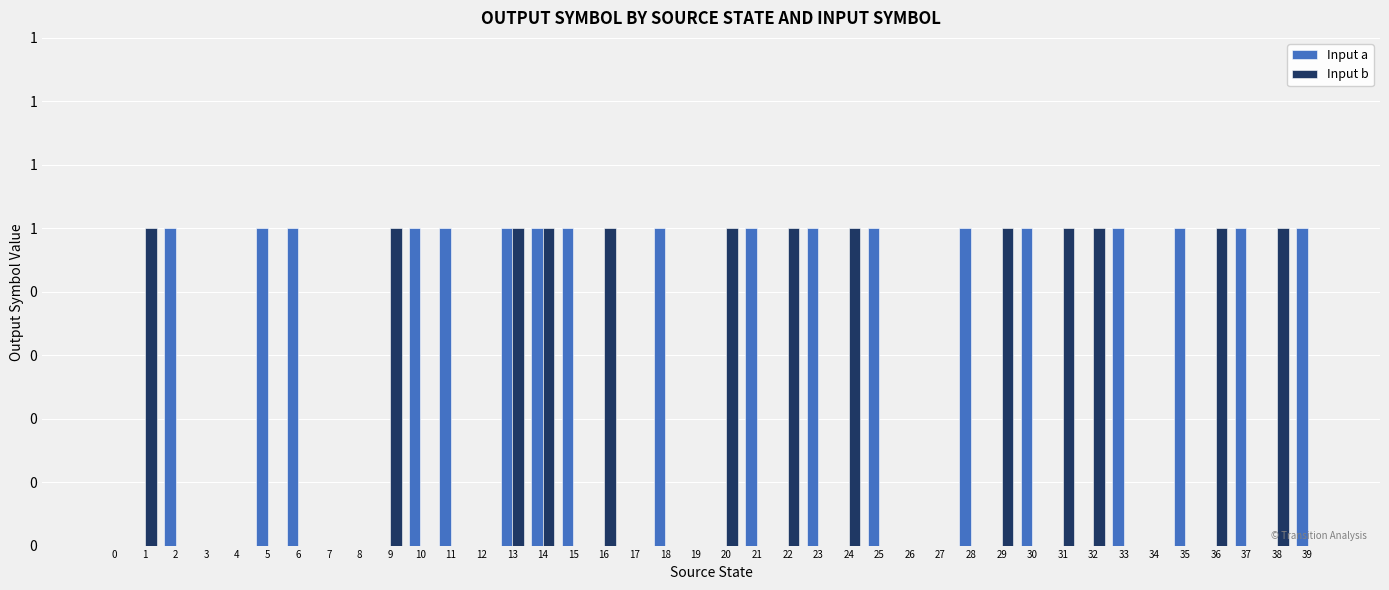

The value of Input b at 11 is 0. True or false?

True